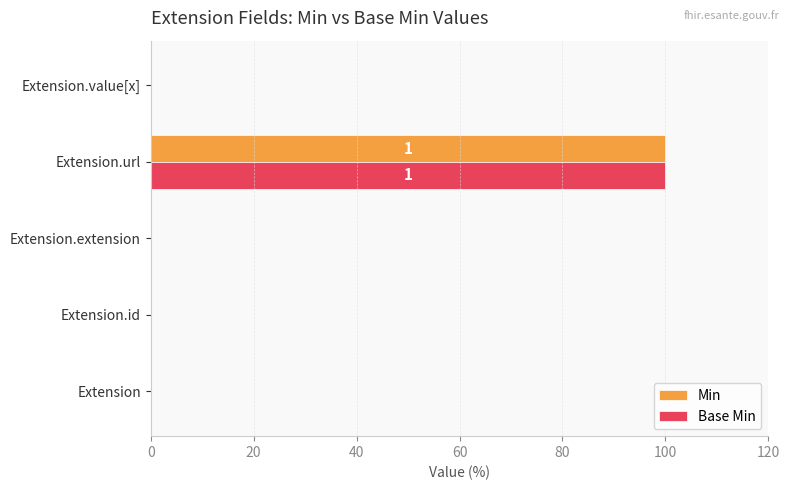

How many categories are shown in the chart?

5